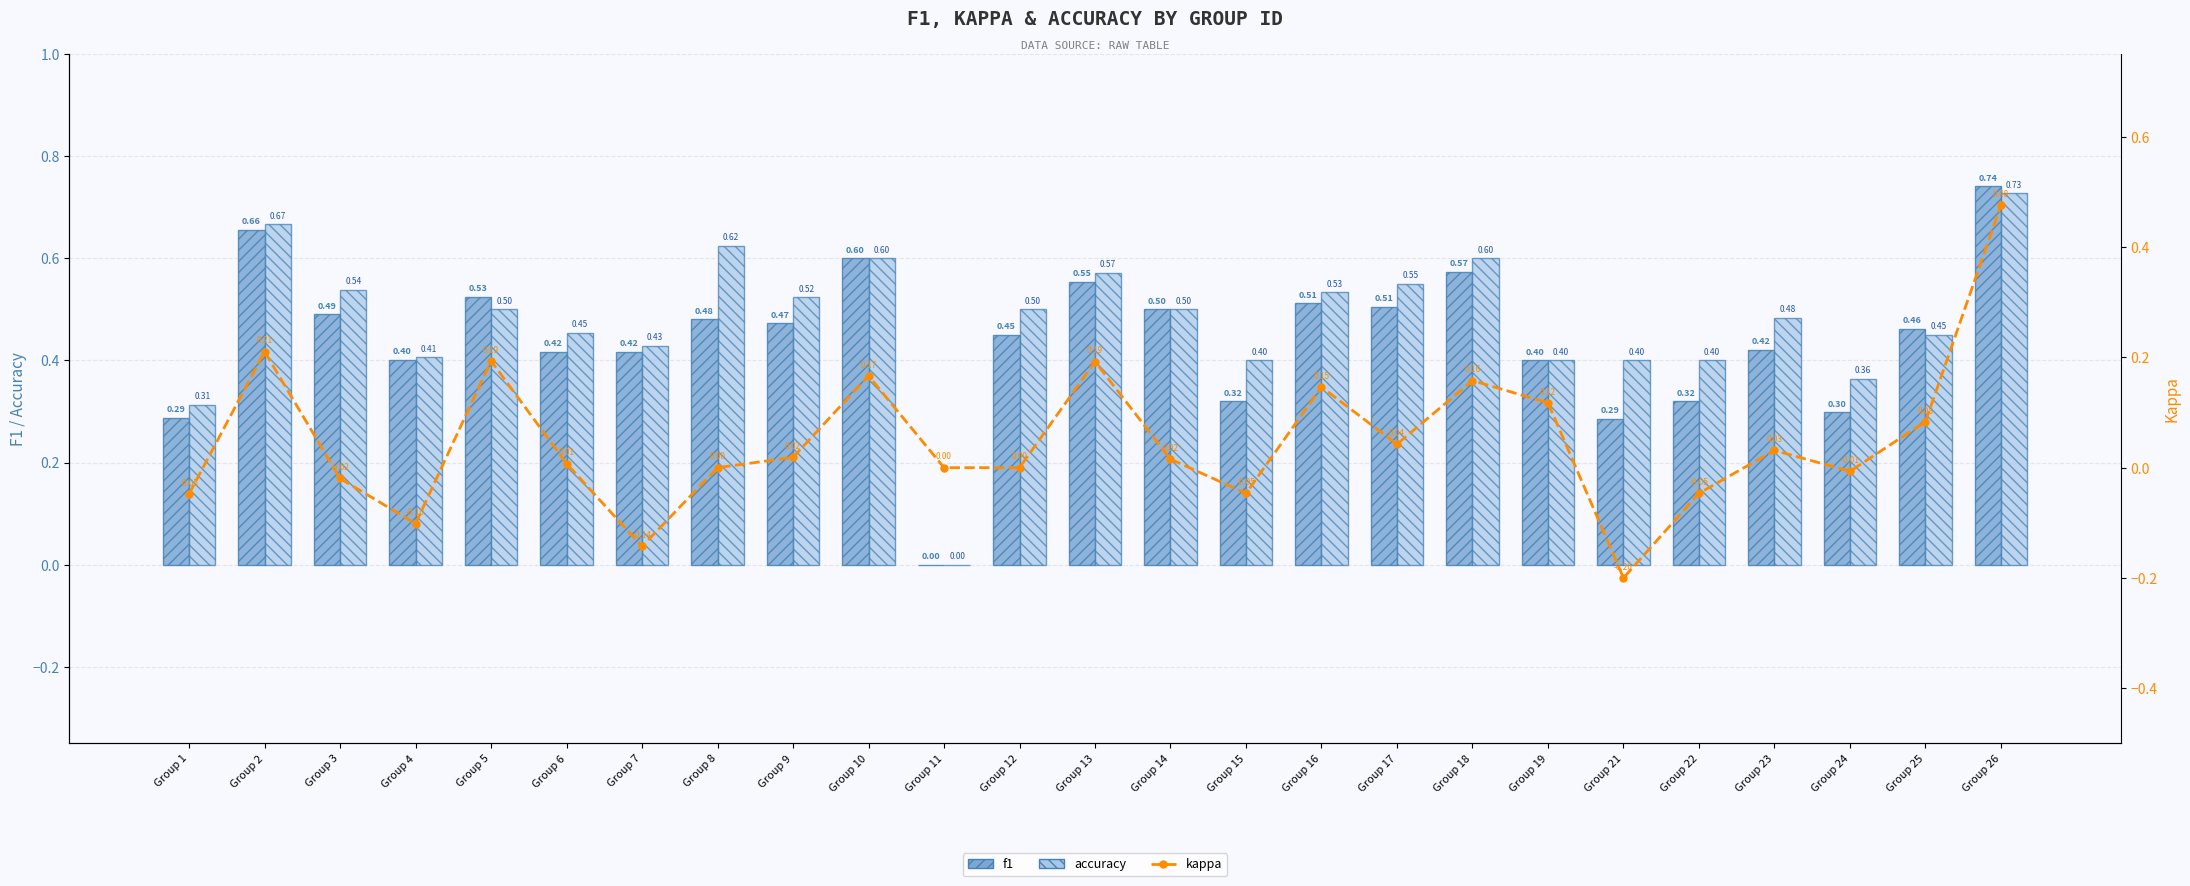

At Group 9, list the series in order from smallest to largest.

kappa, f1, accuracy